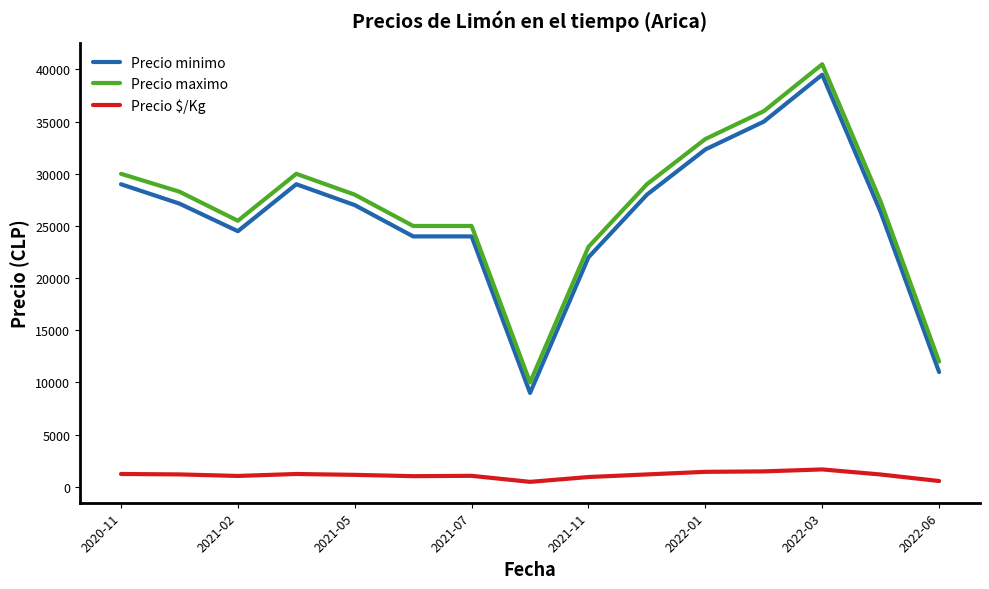

What is the sum of all Precio $/Kg values?

16826.7